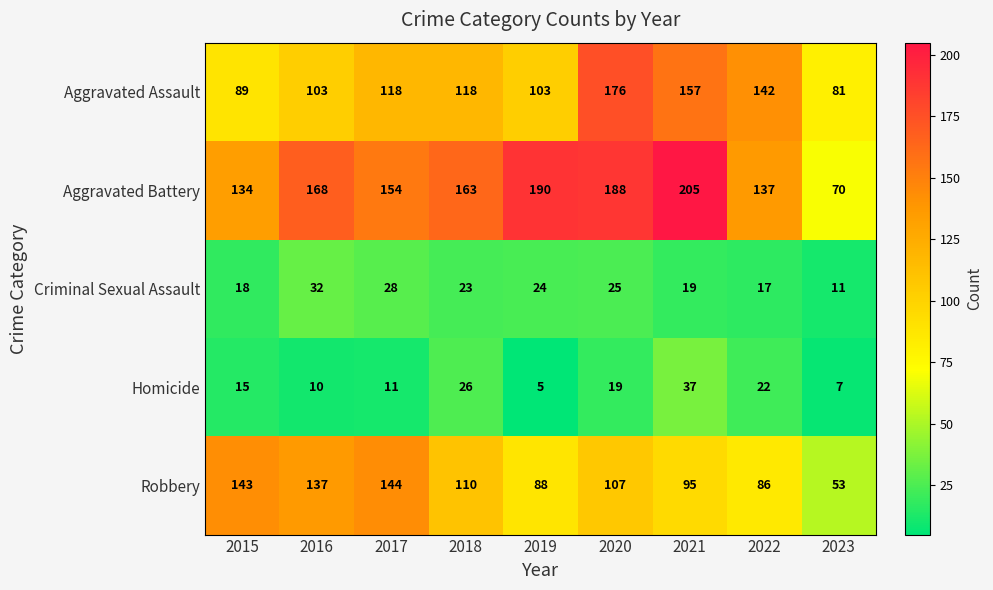

What is the total value across all series at 2016?

450